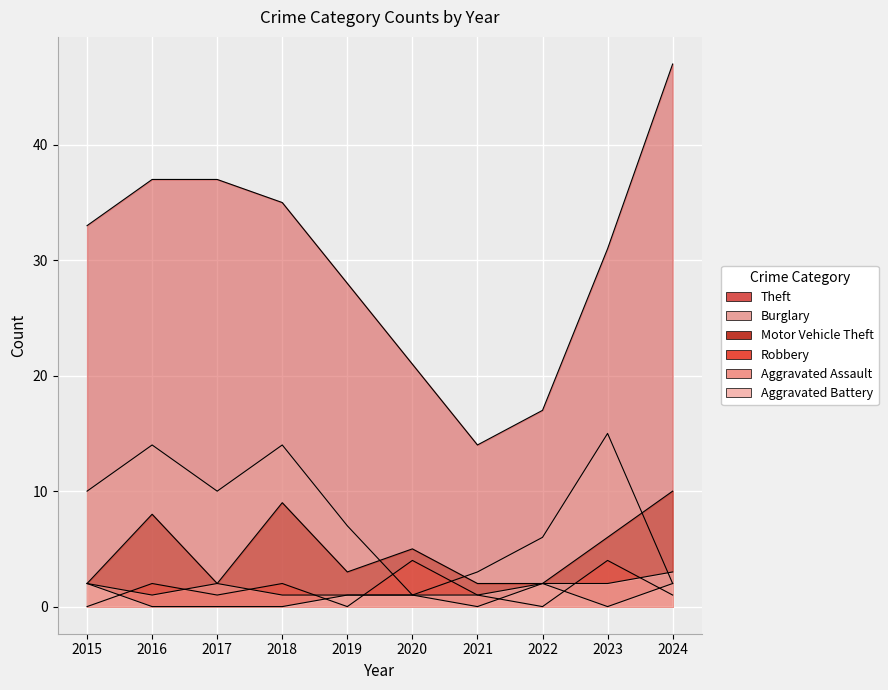

What is the difference between the highest and lowest values at 2015?

33